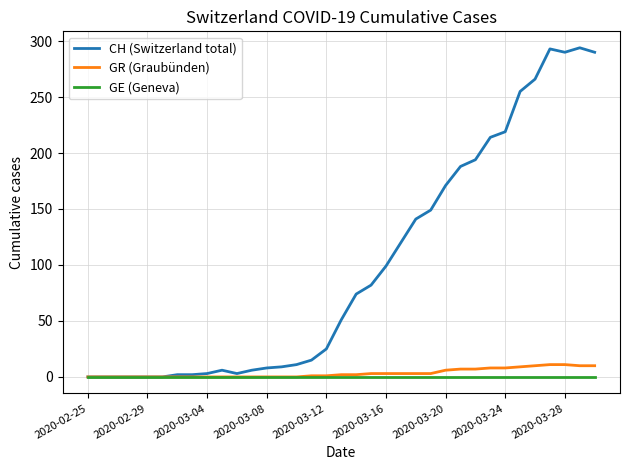

Which series has the largest total across all categories?

CH (Switzerland total)